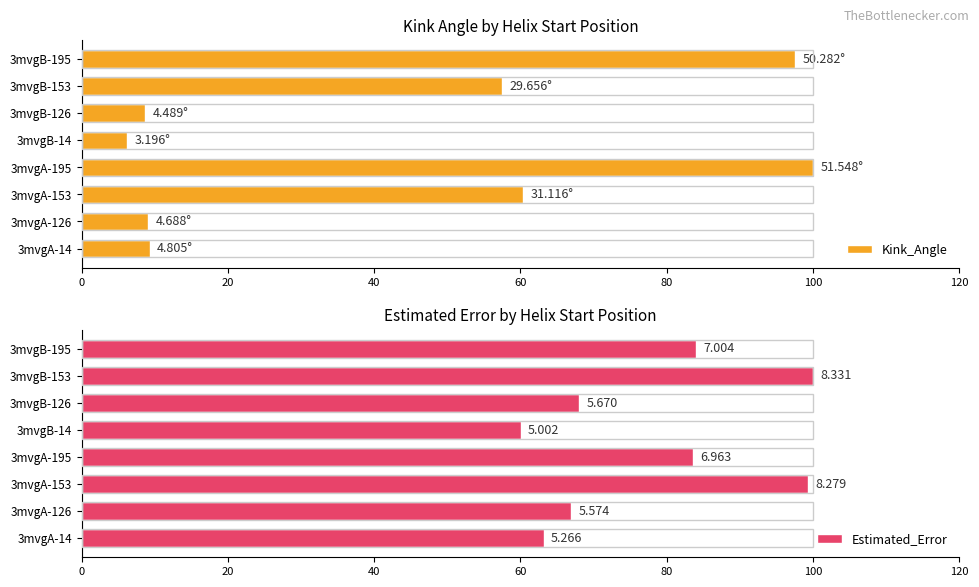

Which series has the largest range (max minus min)?

Kink_Angle